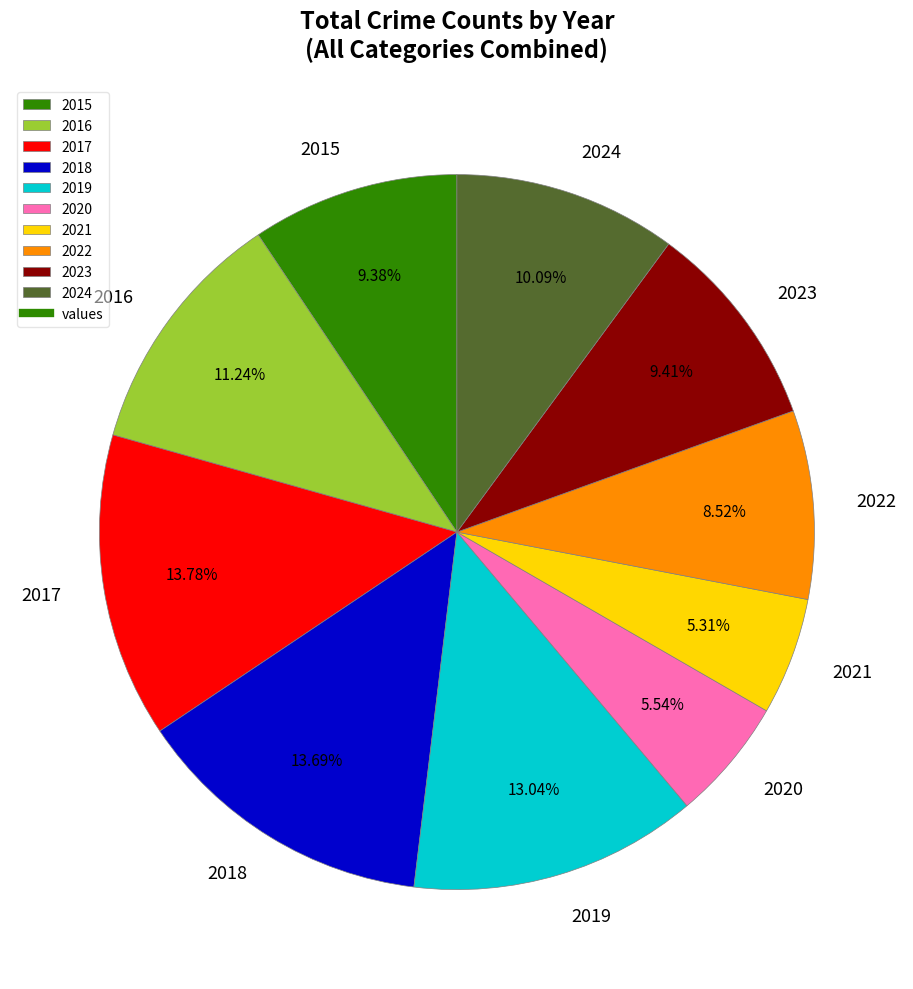

Do 2017 and 2022 together represent more than half of the pie?

No